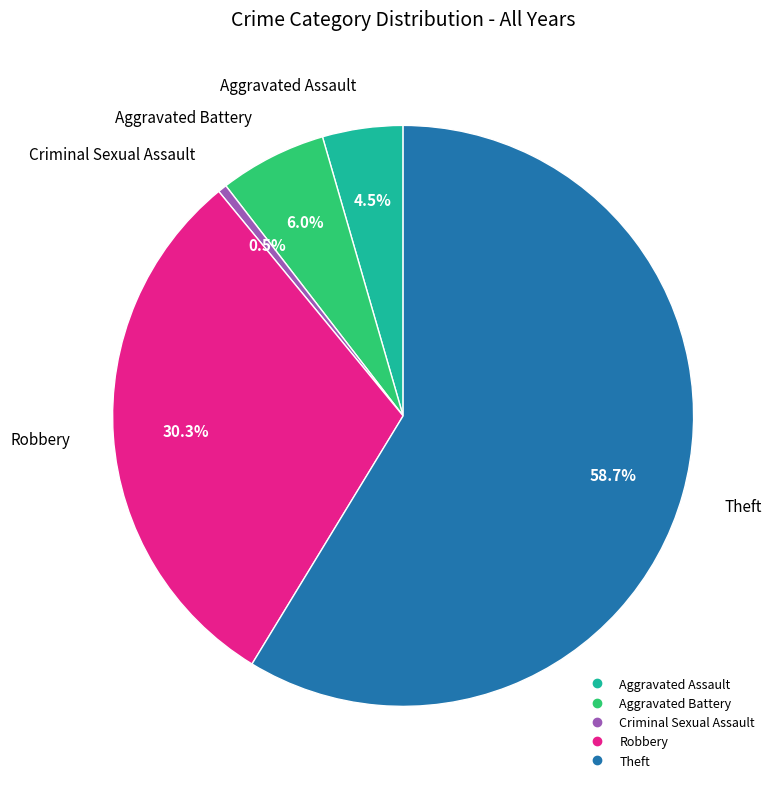

How many slices are in this pie chart?

5